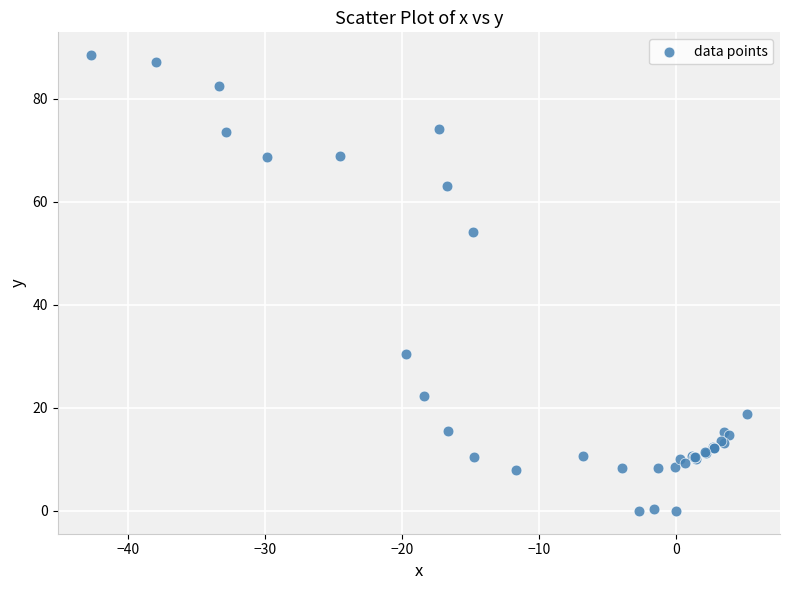

What Y value in the scatter plot is closest to 44?

54.1